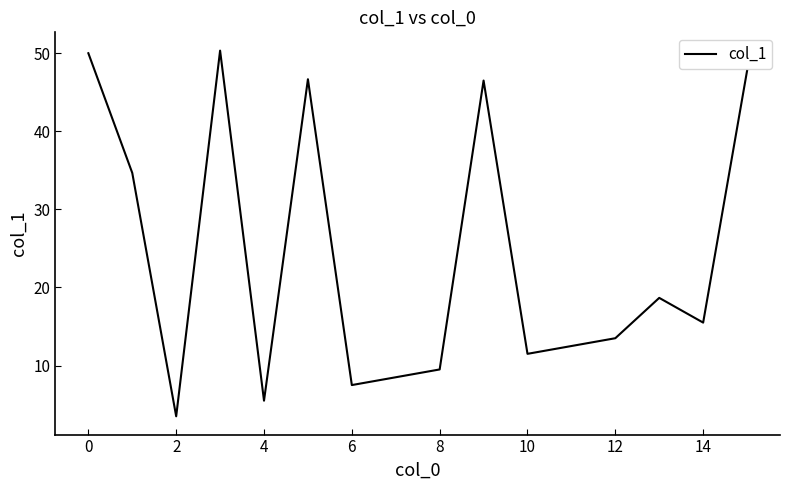

What is the difference between the maximum and minimum values?

46.8